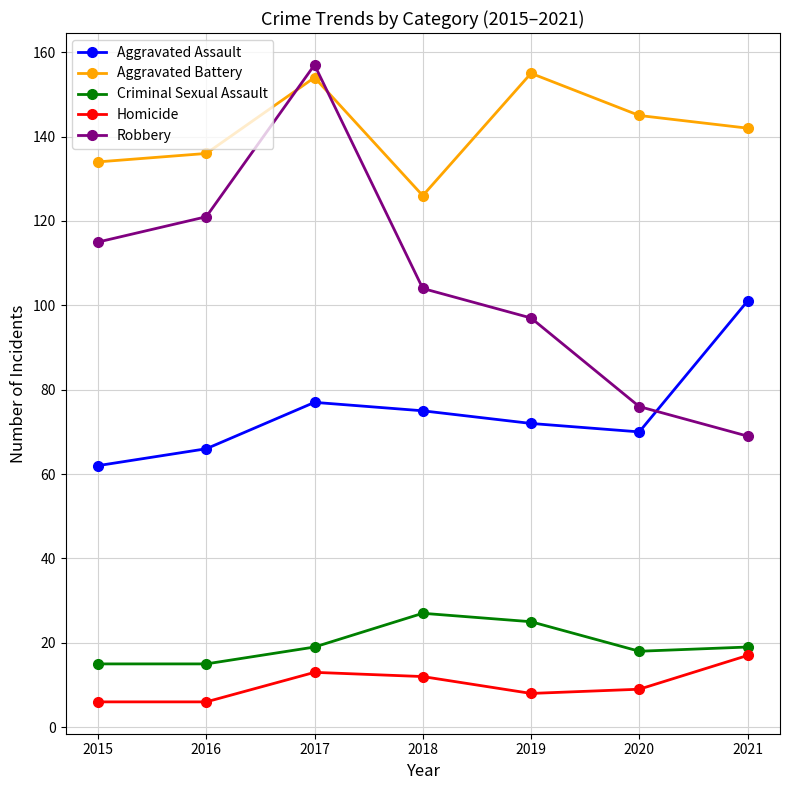

At which label does Aggravated Battery first exceed 142?

2017